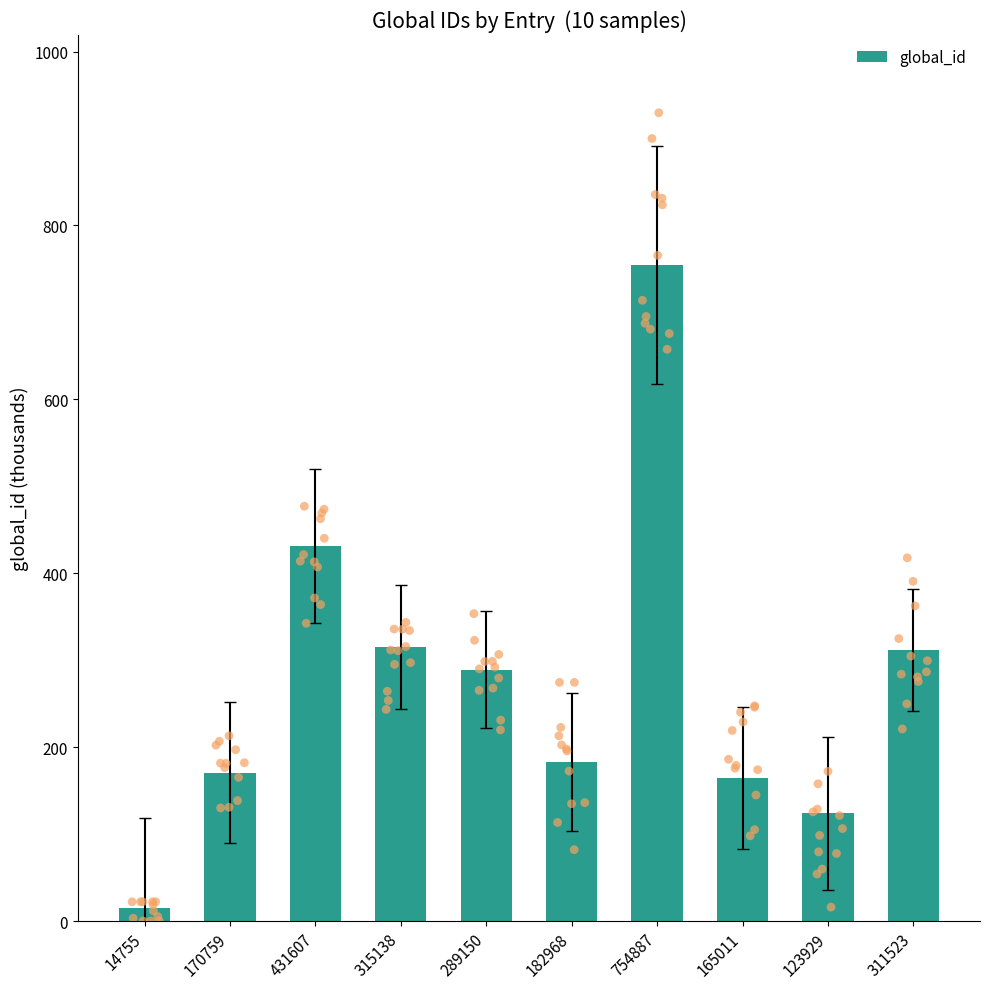

What is the change in value from 182968 to 123929?

-59.0